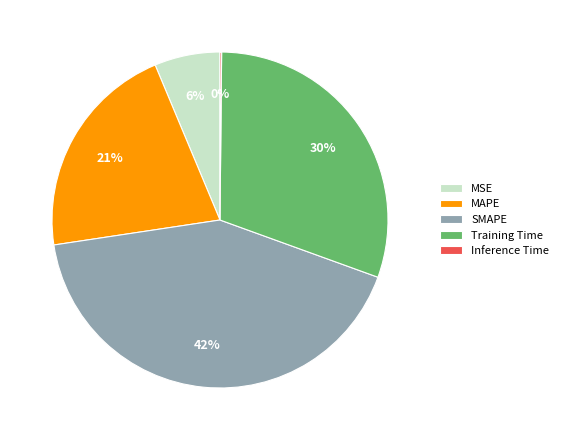

To the nearest percent, what is the difference between the largest and smallest slice percentages?

42%